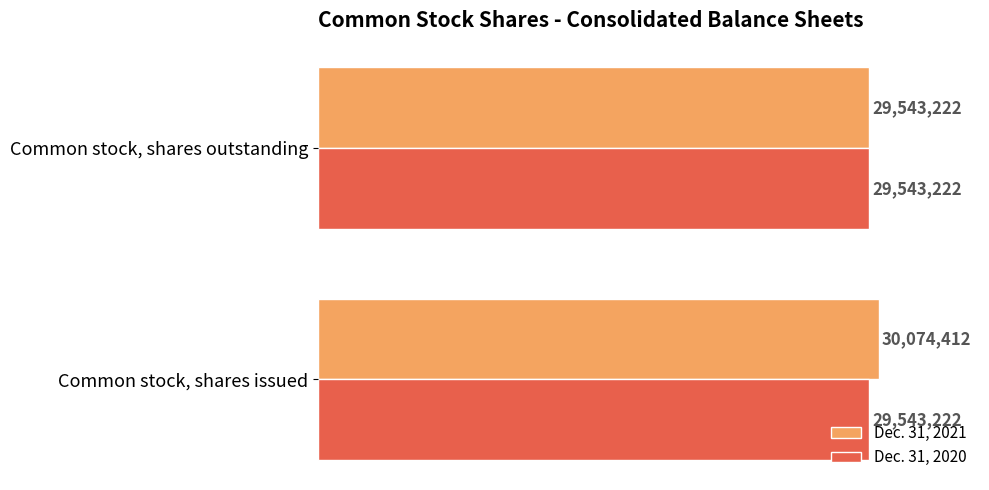

What are all the series names shown in the legend?

Dec. 31, 2021, Dec. 31, 2020